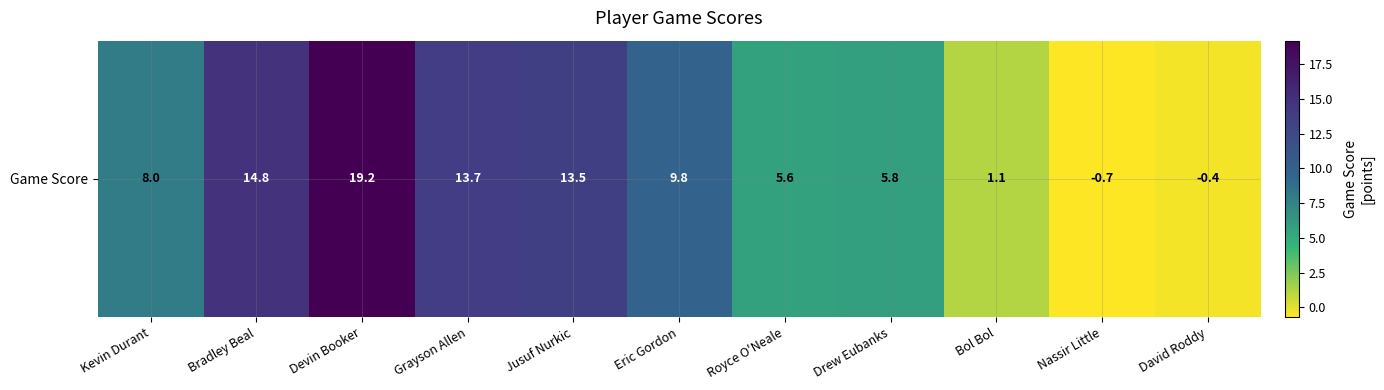

The value at Bol Bol is 1.1. True or false?

True